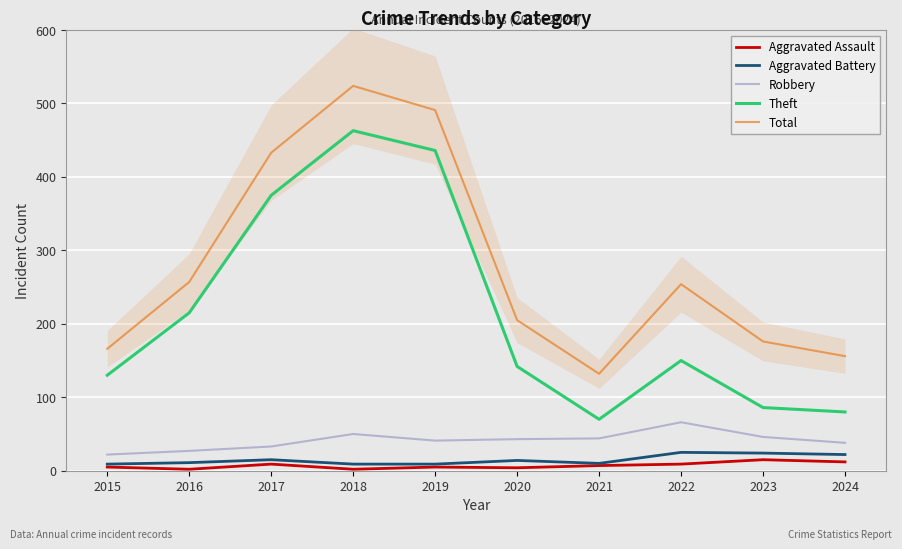

True or false: Aggravated Battery and Theft cross at least once.

False